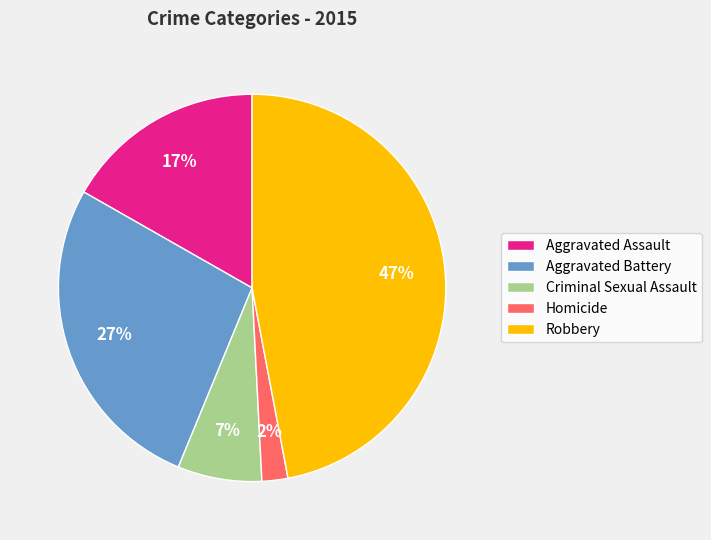

Is the sum of Criminal Sexual Assault and Aggravated Assault greater than half?

No